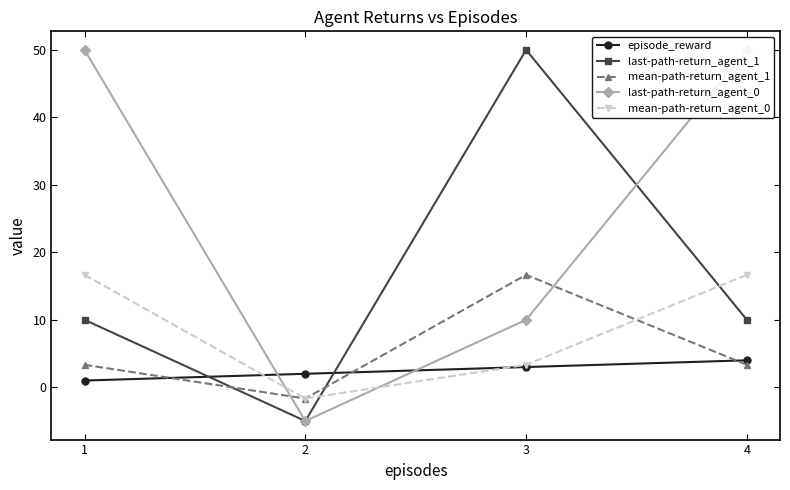

Reading right to left, extract all data points from this chart.

episode_reward: 4.0	3.0	2.0	1.0
last-path-return_agent_1: 10.0	50.0	-5.0	10.0
mean-path-return_agent_1: 3.3	16.7	-1.7	3.3
last-path-return_agent_0: 50.0	10.0	-5.0	50.0
mean-path-return_agent_0: 16.7	3.3	-1.7	16.7